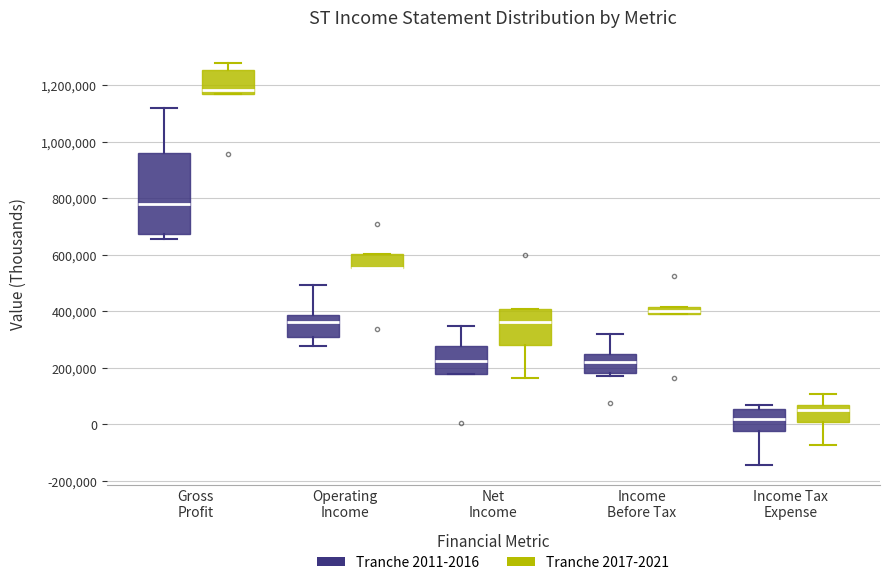

Which box is the tallest, from its lower edge to its upper edge?

Gross Profit (Tranche 2011-2016)